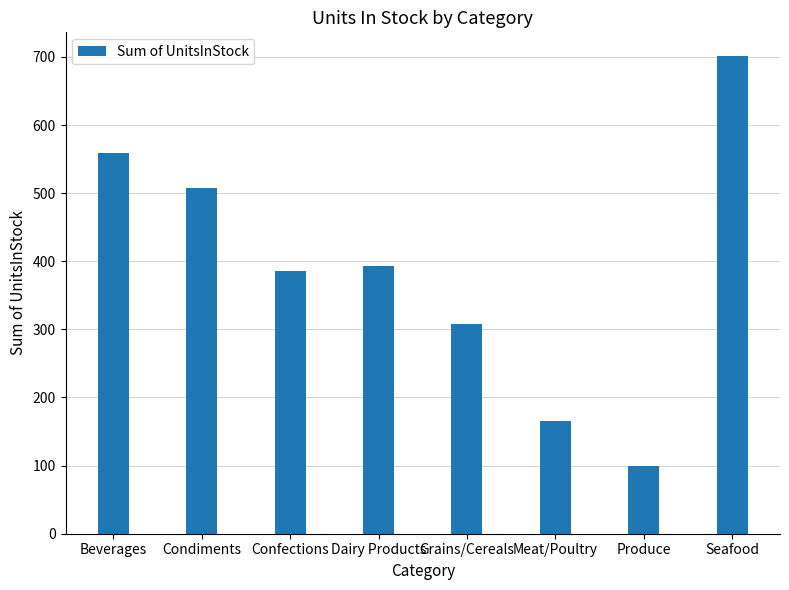

Reading left to right, list all the values displayed in this chart.

Beverages=559	Condiments=507	Confections=386	Dairy Products=393	Grains/Cereals=308	Meat/Poultry=165	Produce=100	Seafood=701